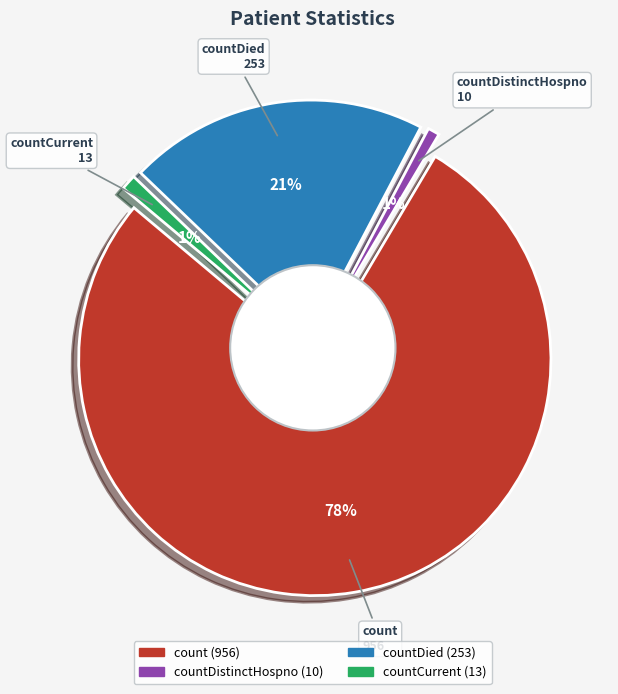

To the nearest percent, what is the combined percentage of countDistinctHospno and count?

78%